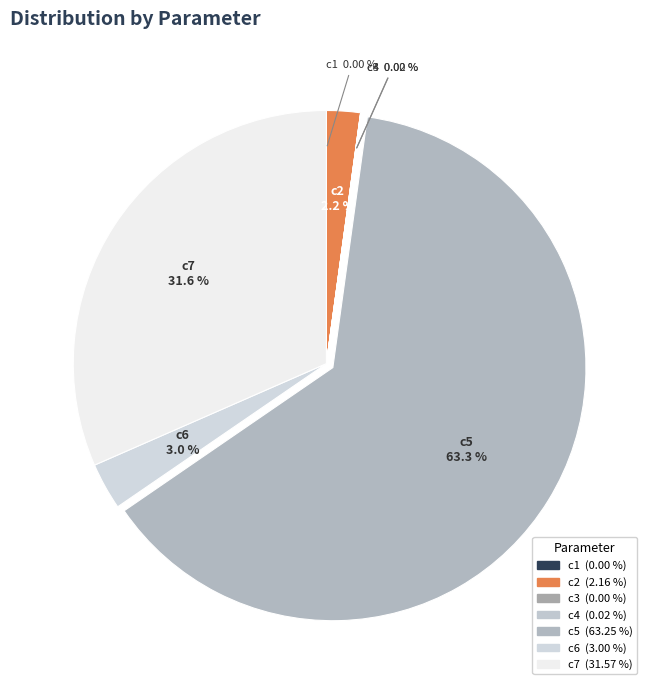

Which has a higher value, c7 or c2?

c7